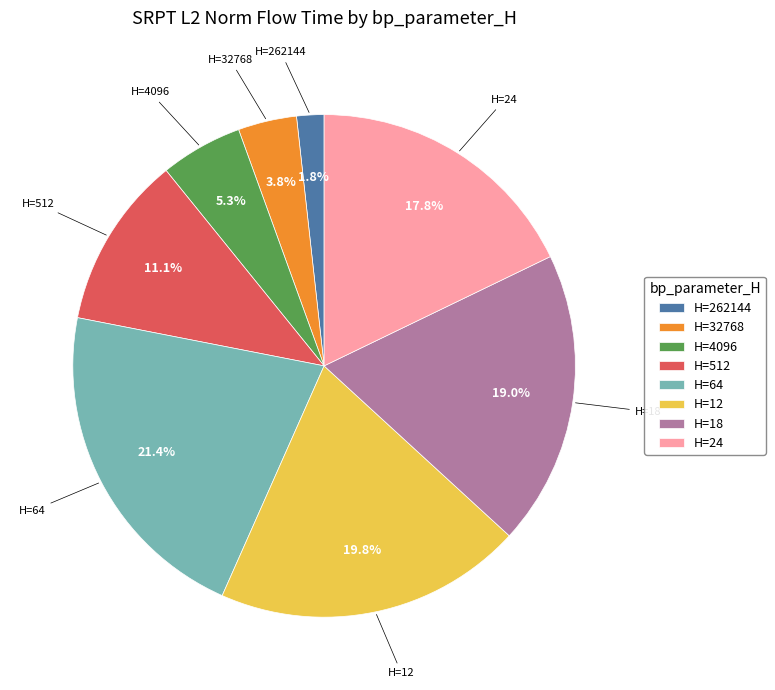

Combined, do H=64 and H=12 account for over 50%?

No